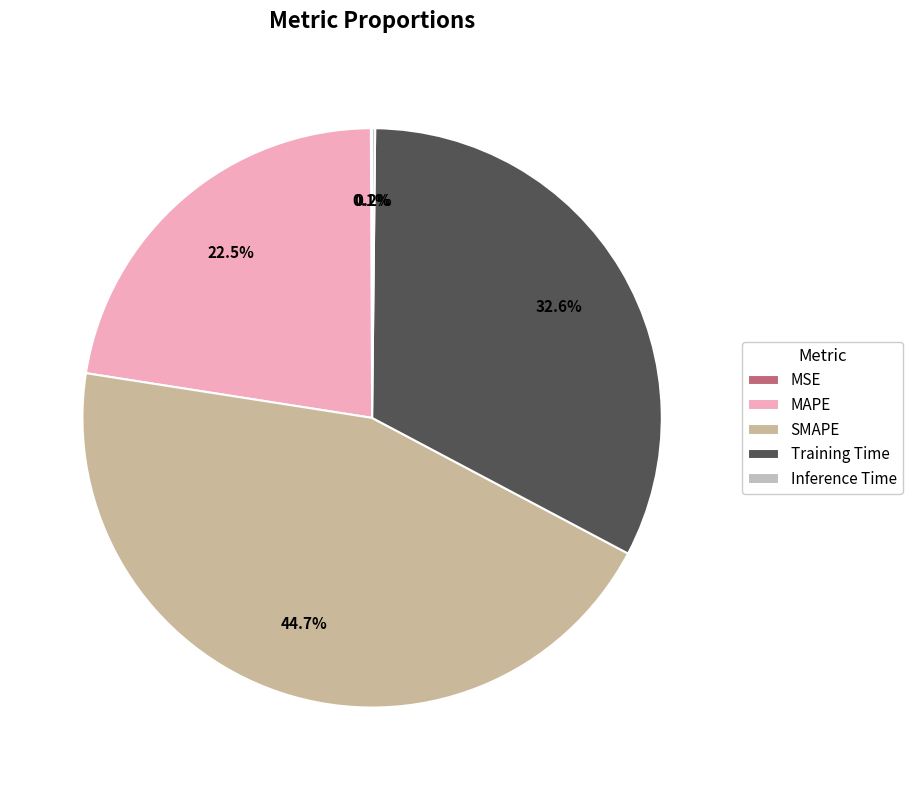

To the nearest percent, what is the combined percentage of Training Time and MSE?

33%